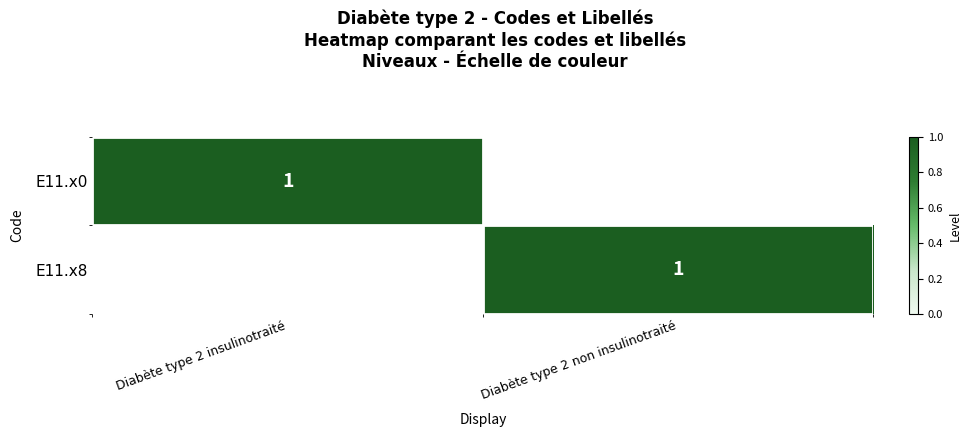

Is it true that E11.x0 equals 2 at Diabète type 2 insulinotraité?

False